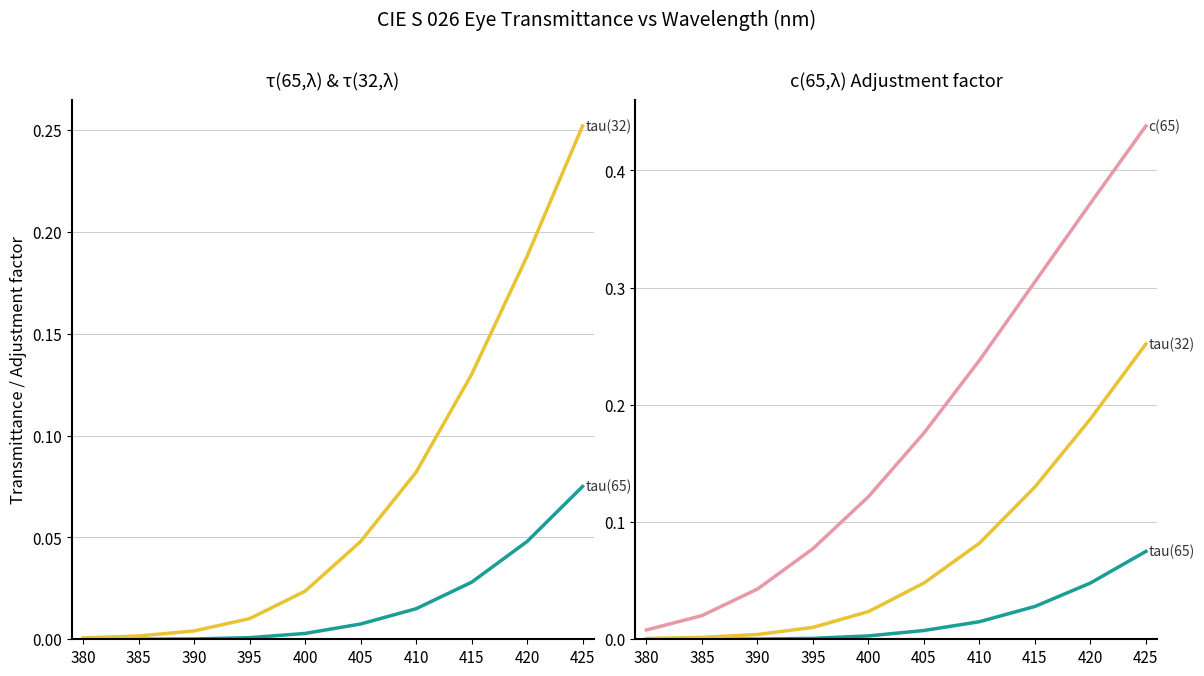

Between 405 and 420, which series saw the biggest shift?

c(65)